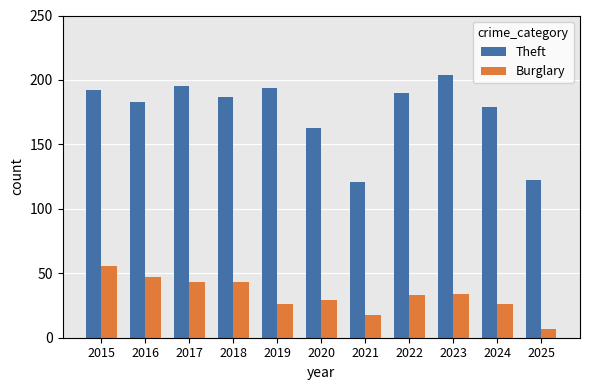

Rank the series by their average value, from lowest to highest.

Burglary, Theft